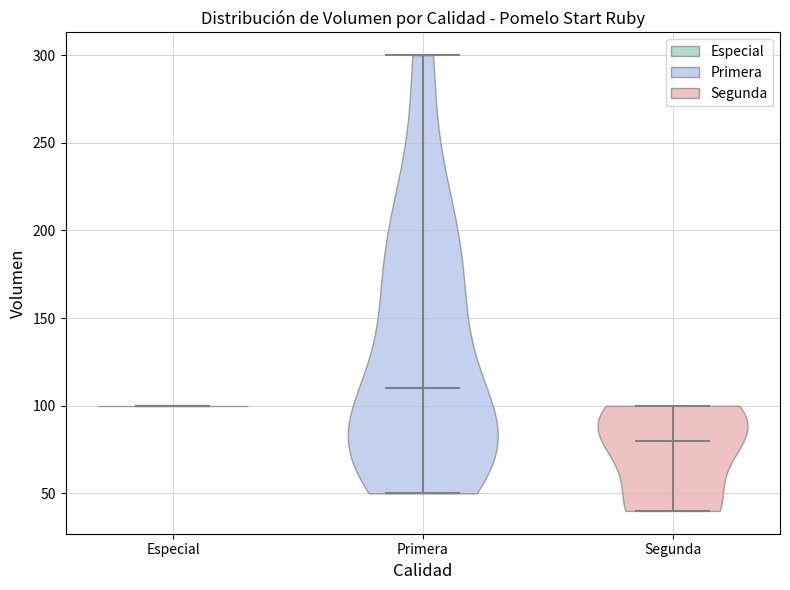

Reading left to right, read every violin against the y-axis: where its median line is, and the lowest and highest points it reaches. The values are not printed on the chart, so give them approximately, as read against the axis.

Especial: median line 100, lowest point 100, highest point 100
Primera: median line 110, lowest point 50, highest point 300
Segunda: median line 80, lowest point 40, highest point 100